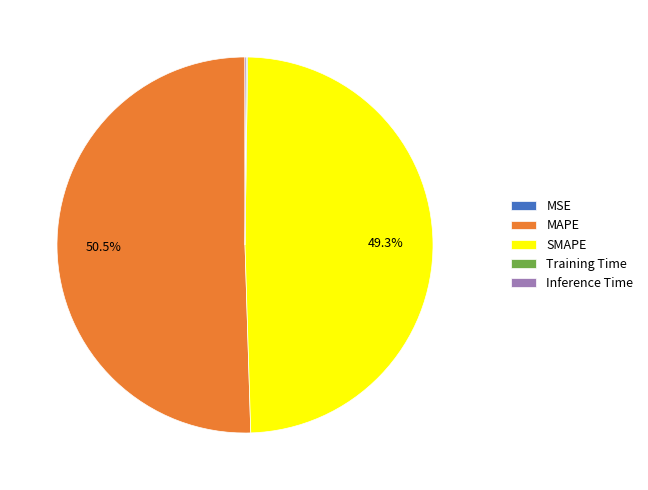

What percentage is NOT represented by SMAPE?

50.7%